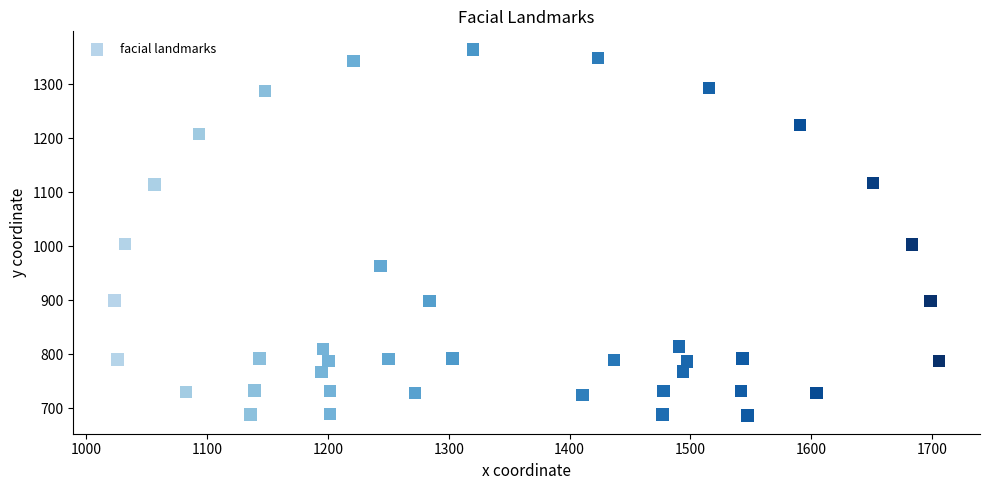

What is the range of X values (max minus min)?

682.6